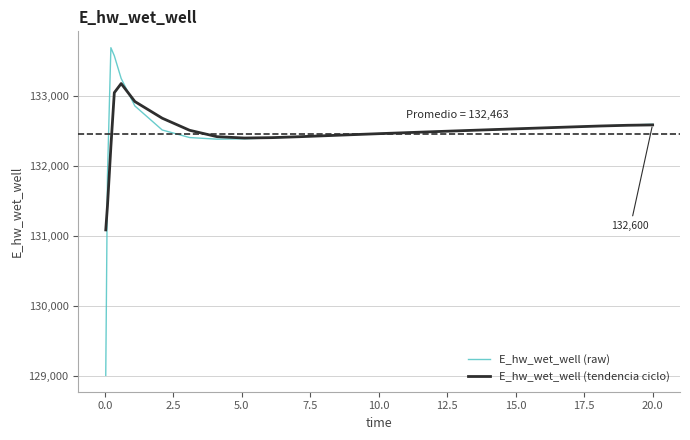

List the series in order of their peak value, highest first.

E_hw_wet_well (raw), E_hw_wet_well (tendencia ciclo)